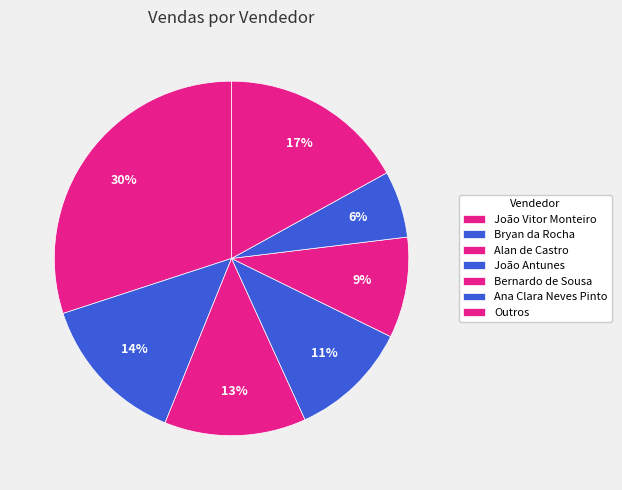

Count the number of slices in the pie.

7